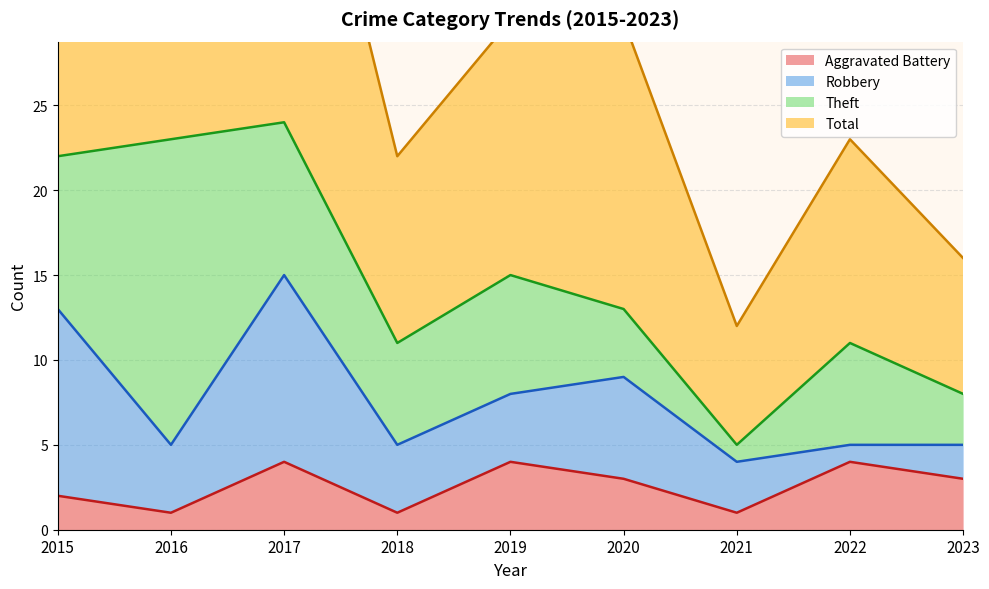

Which series has the widest spread of values?

Total